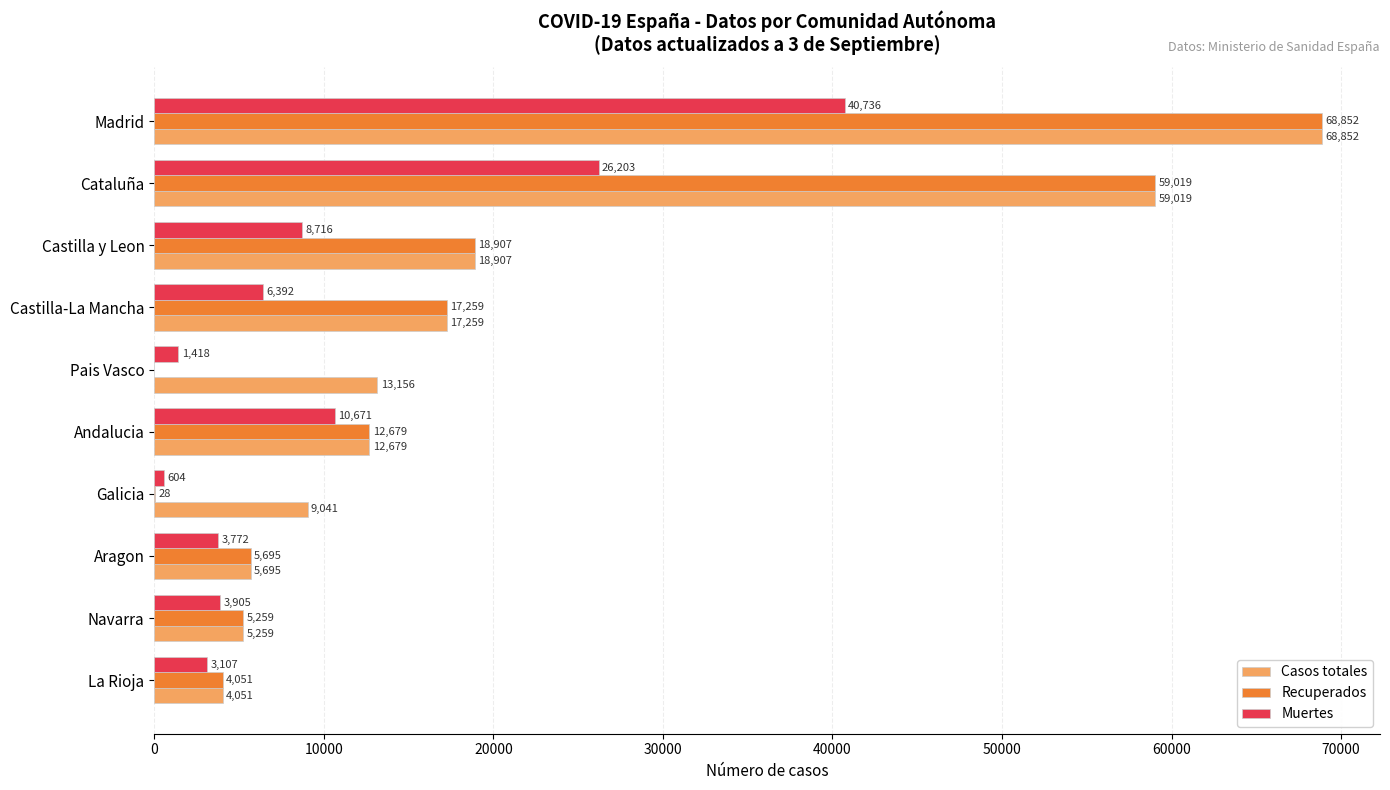

What is the highest value of the Casos totales series?

68852